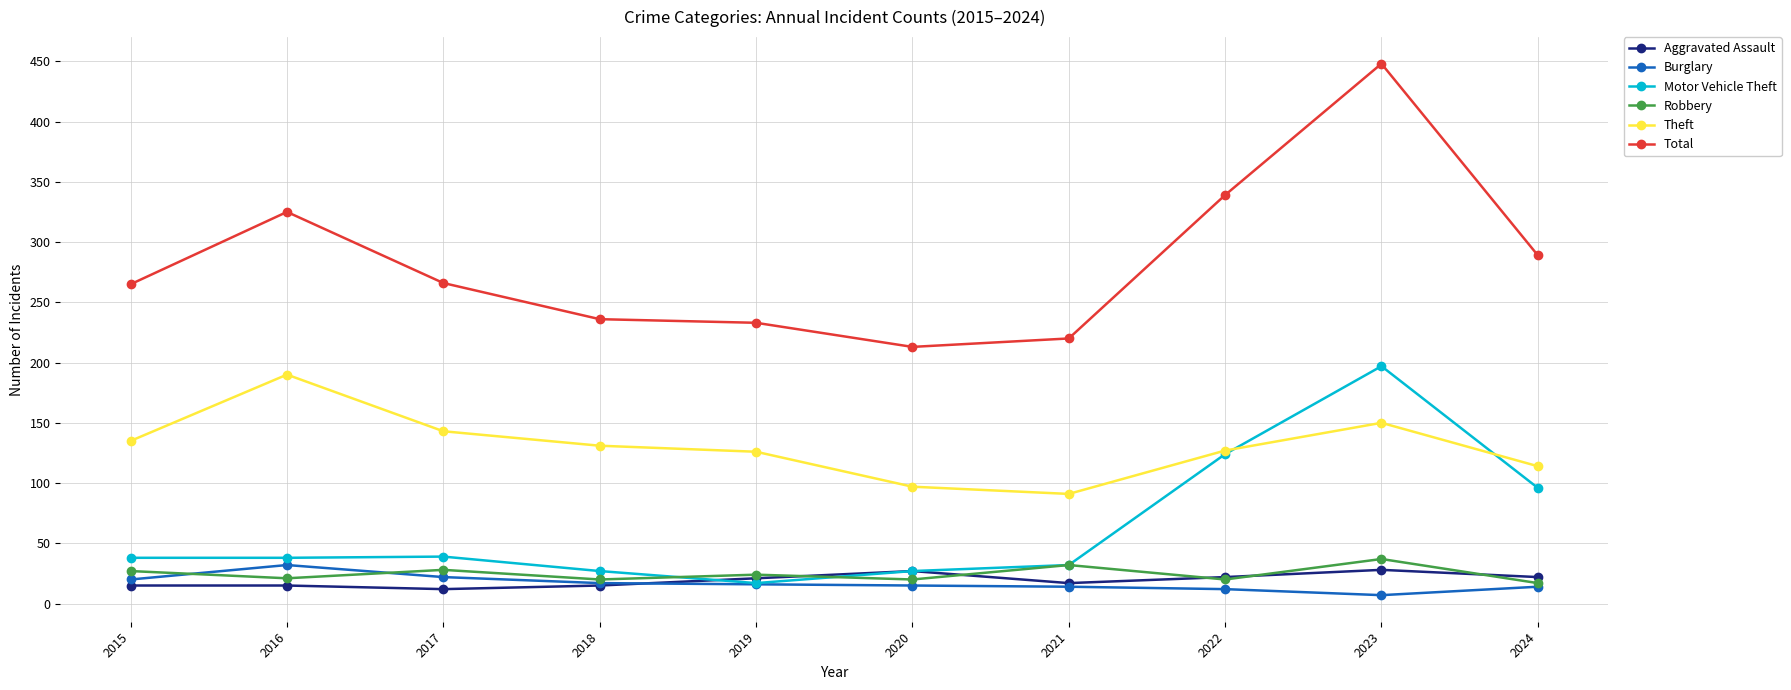

Is the value of Theft at 2019 greater than the value of Robbery at 2023?

Yes